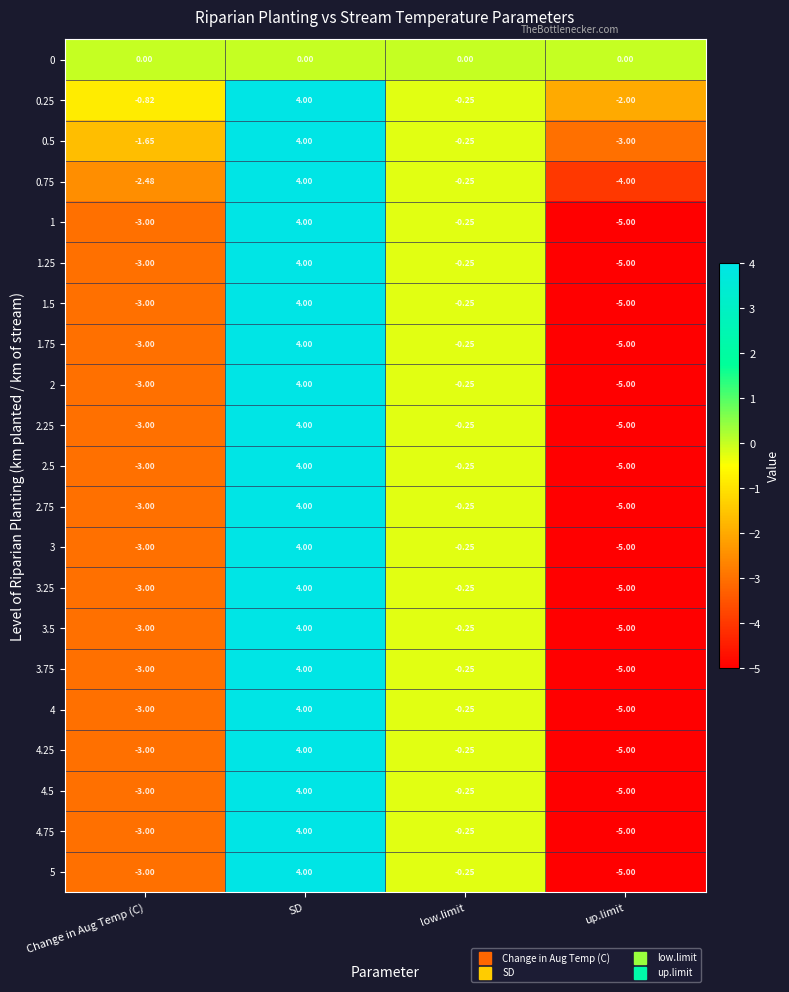

At which label does 0.25 reach its peak?

SD